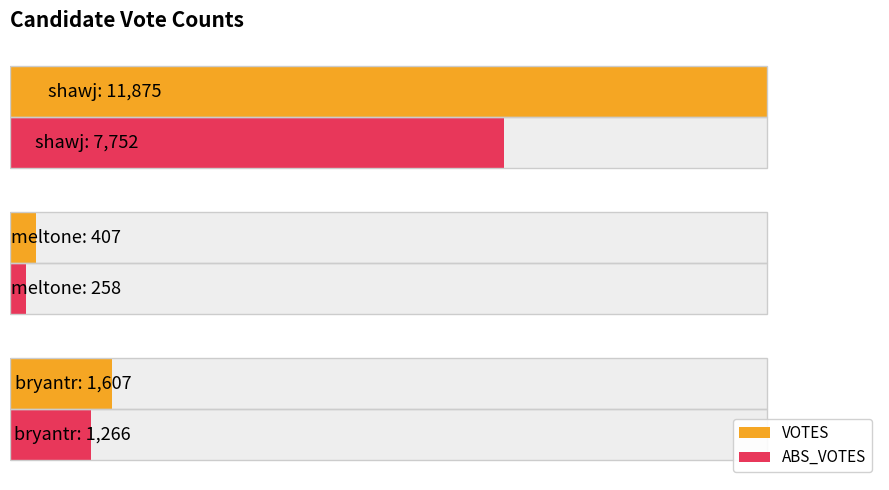

Is the value of ABS_VOTES at 0 greater than the value of VOTES at 2000?

Yes